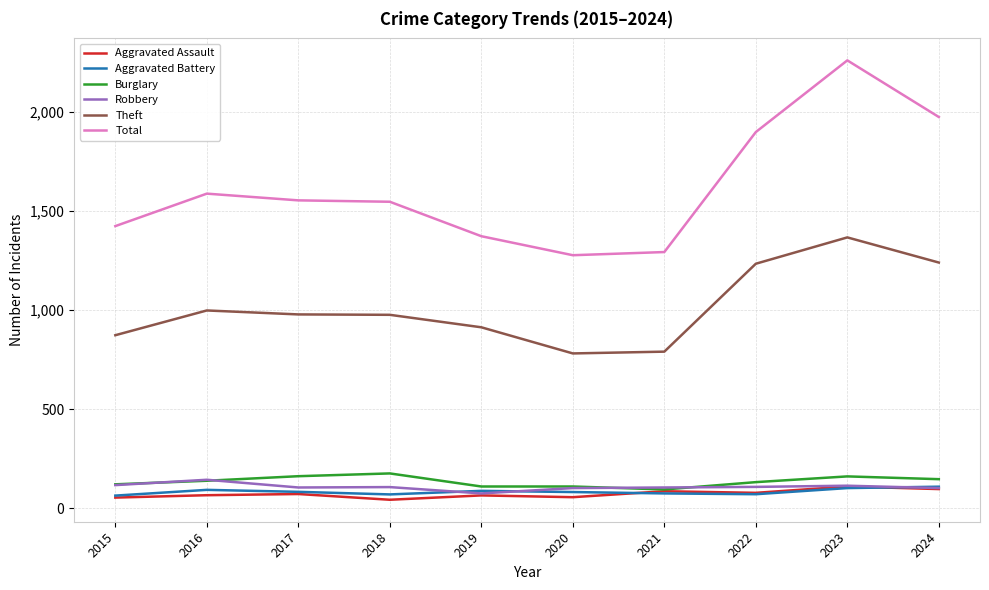

True or false: Burglary and Theft intersect in this chart.

False